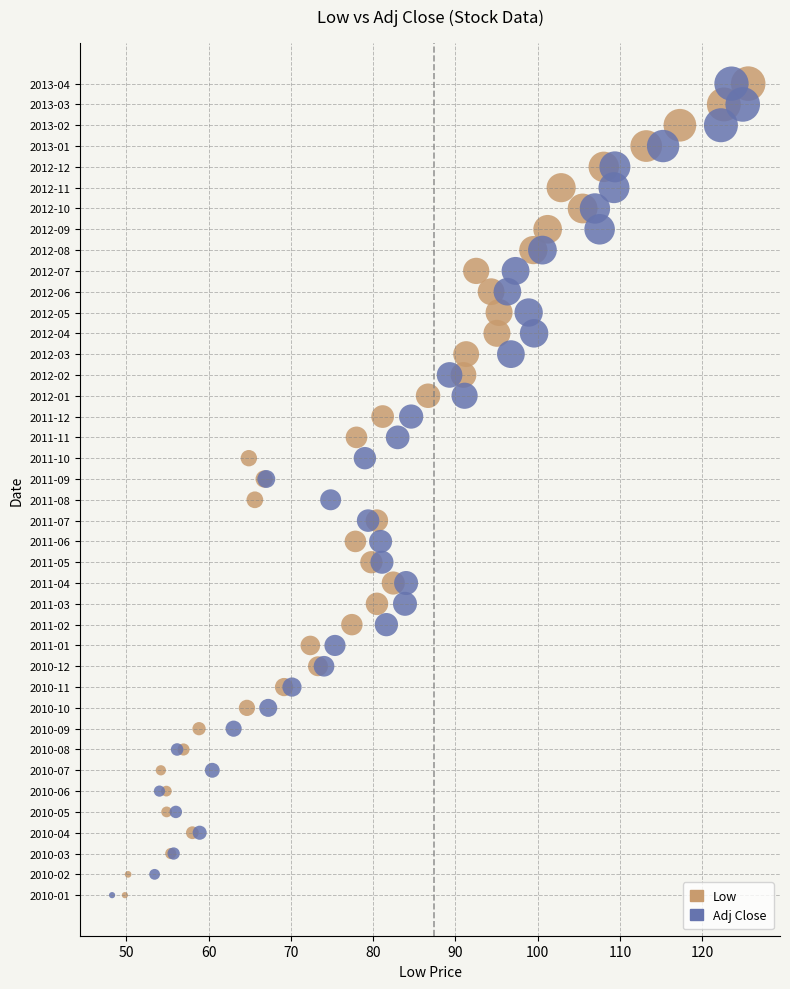

What are all the series names shown in the legend?

Low, Adj Close